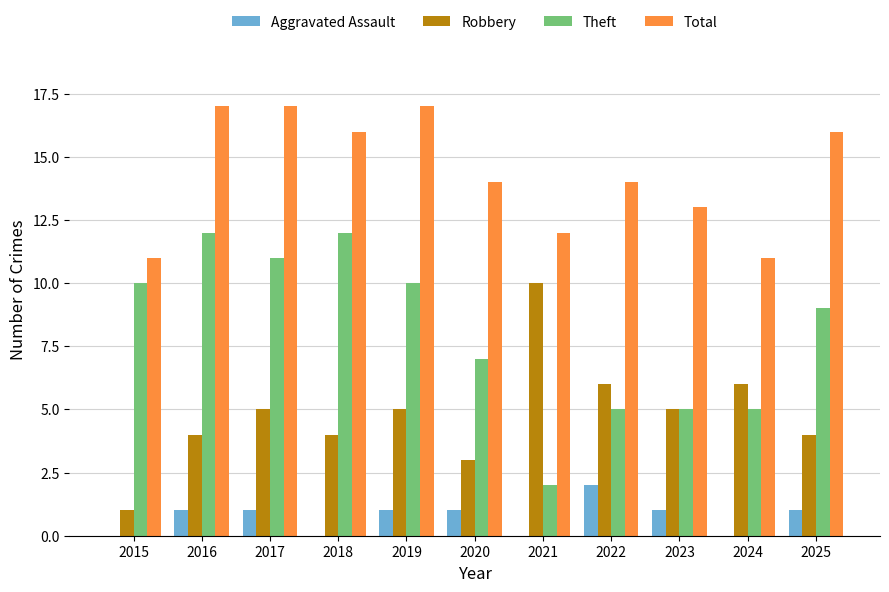

Reading left to right, extract all data points from this chart.

Aggravated Assault: 0	1	1	0	1	1	0	2	1	0	1
Robbery: 1	4	5	4	5	3	10	6	5	6	4
Theft: 10	12	11	12	10	7	2	5	5	5	9
Total: 11	17	17	16	17	14	12	14	13	11	16